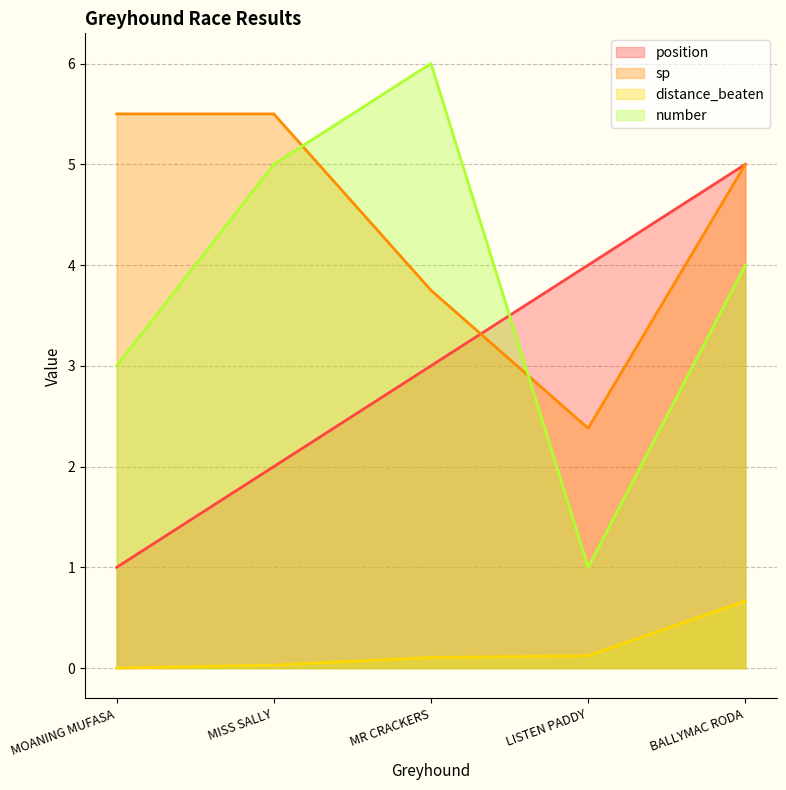

After their last crossing, which series has the higher values: sp or position?

position